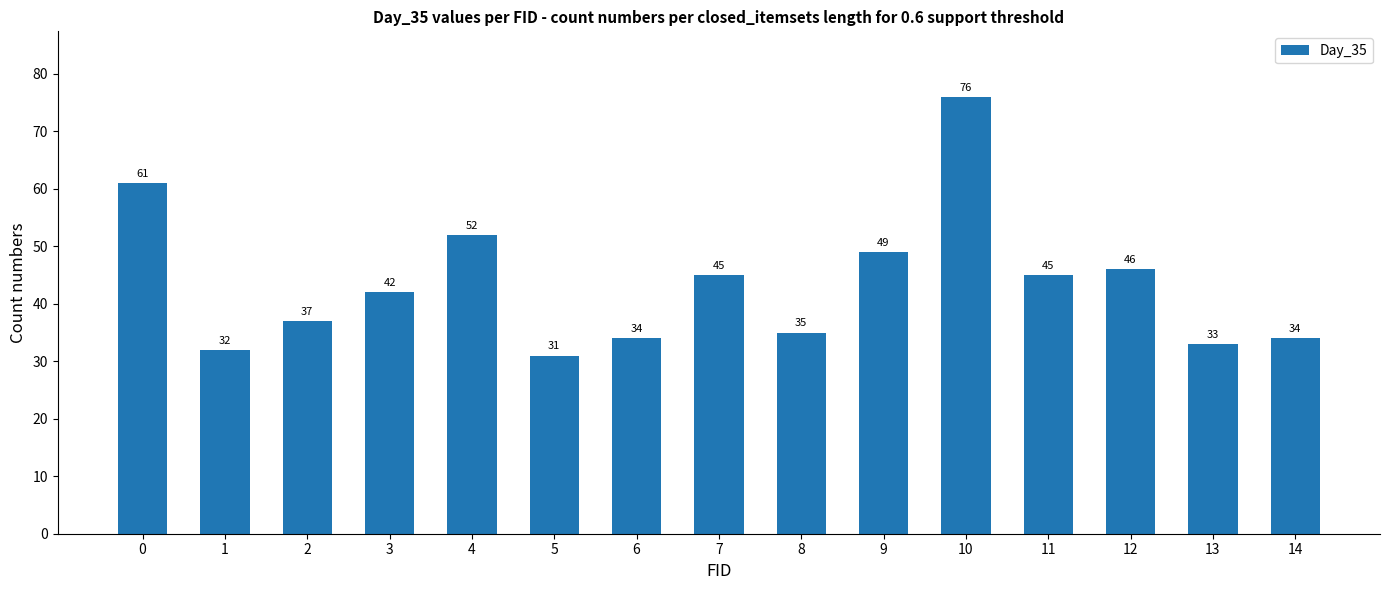

What is the sum of the values at 4 and 8?

87